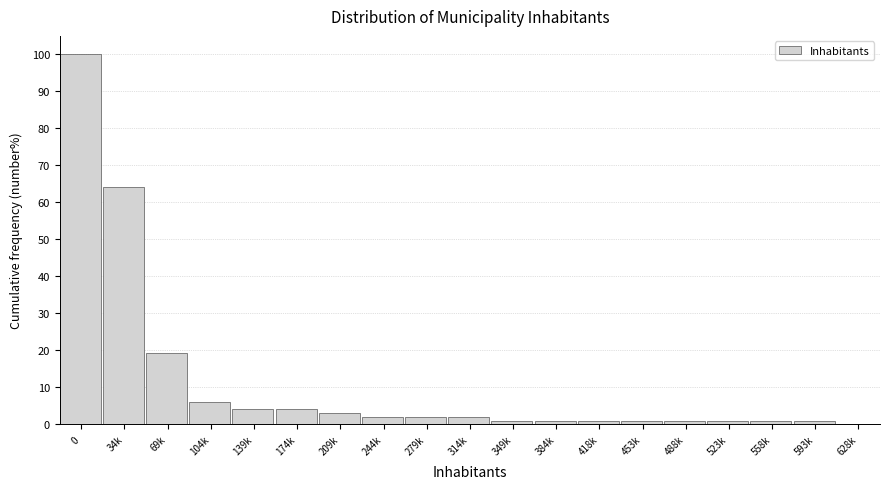

Reading left to right, transcribe all the data shown in this chart.

0=100.0	34k=64.3	69k=19.4	104k=6.1	139k=4.1	174k=4.1	209k=3.1	244k=2.0	279k=2.0	314k=2.0	349k=1.0	384k=1.0	418k=1.0	453k=1.0	488k=1.0	523k=1.0	558k=1.0	593k=1.0	628k=0.0